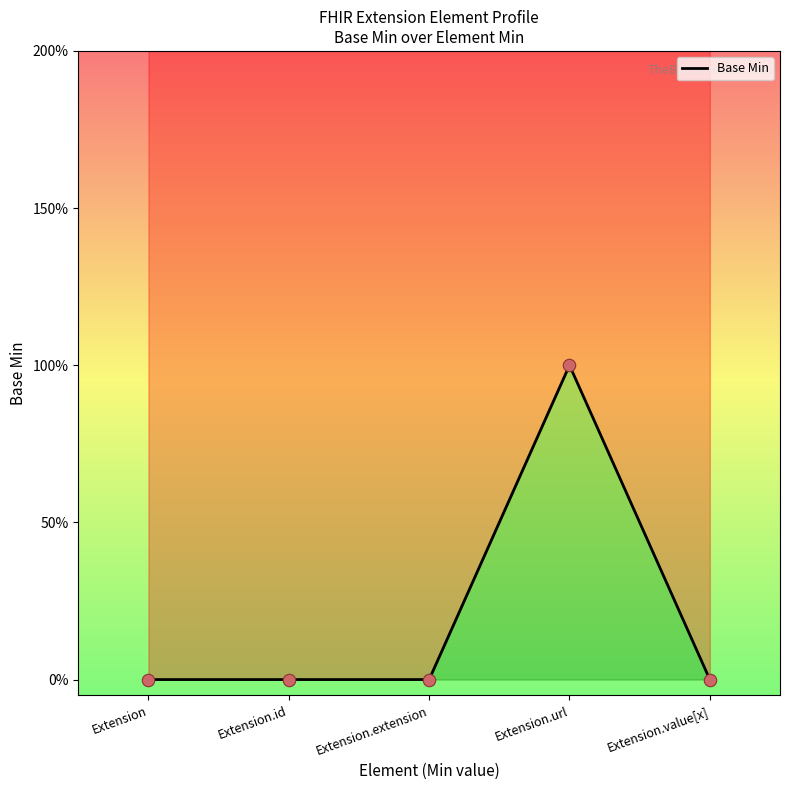

Which has a higher value, Extension.id or Extension.url?

Extension.url